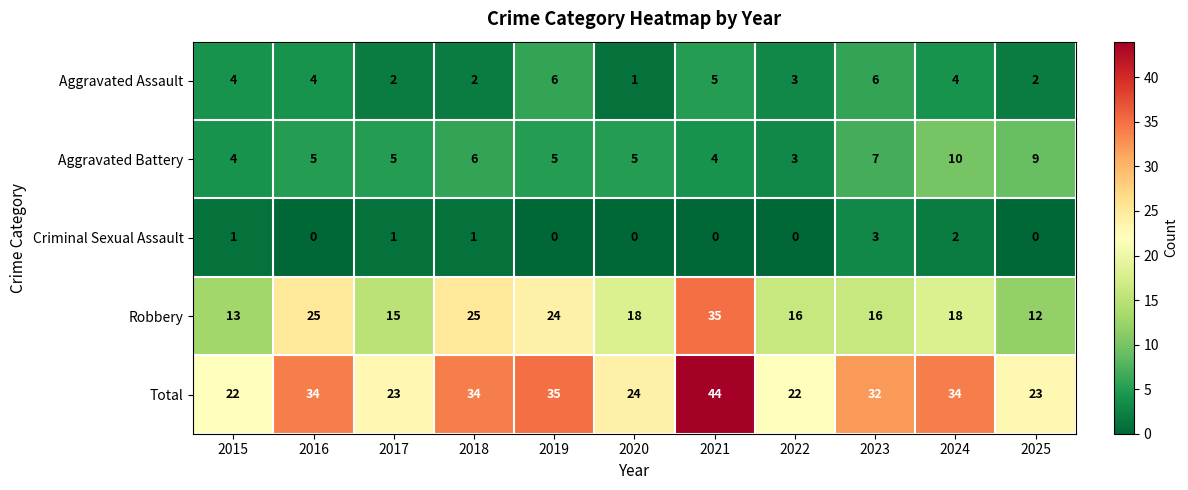

How many distinct data groups are displayed?

5